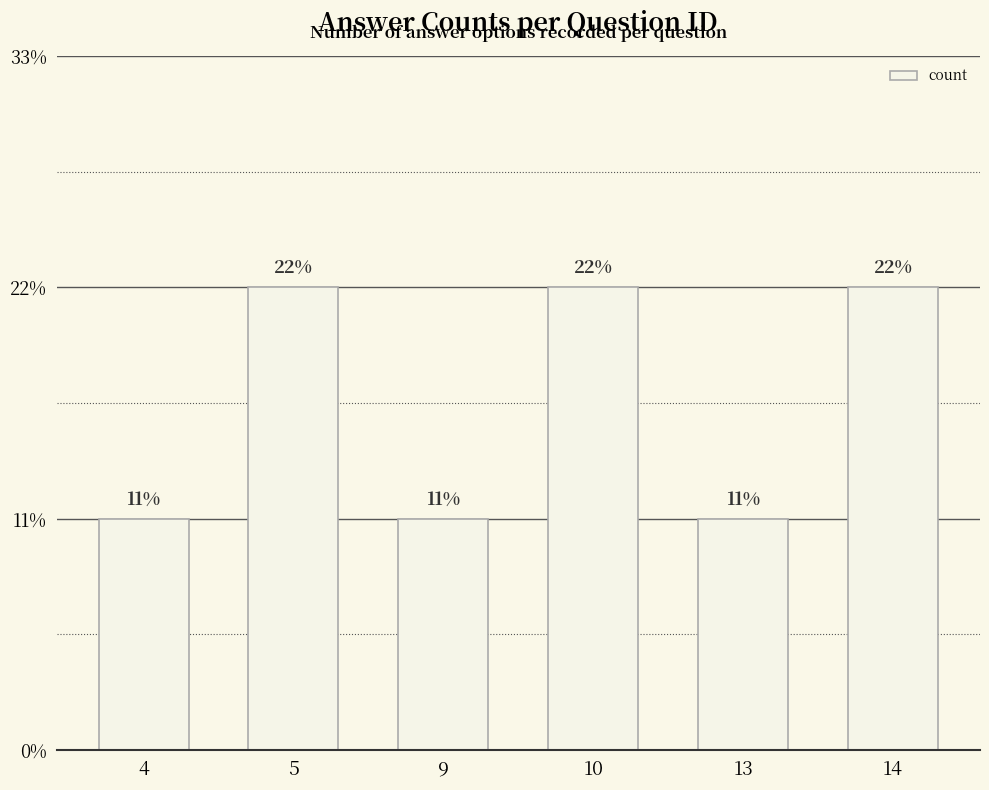

Reading left to right, extract all data points from this chart.

4=2	5=4	9=2	10=4	13=2	14=4